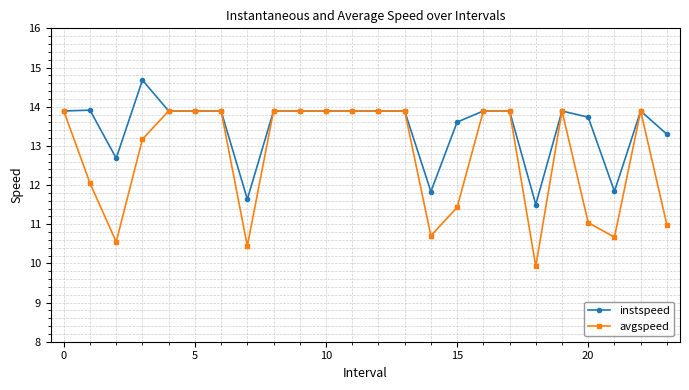

What is the value of the avgspeed point at the 23rd from the left?

13.9